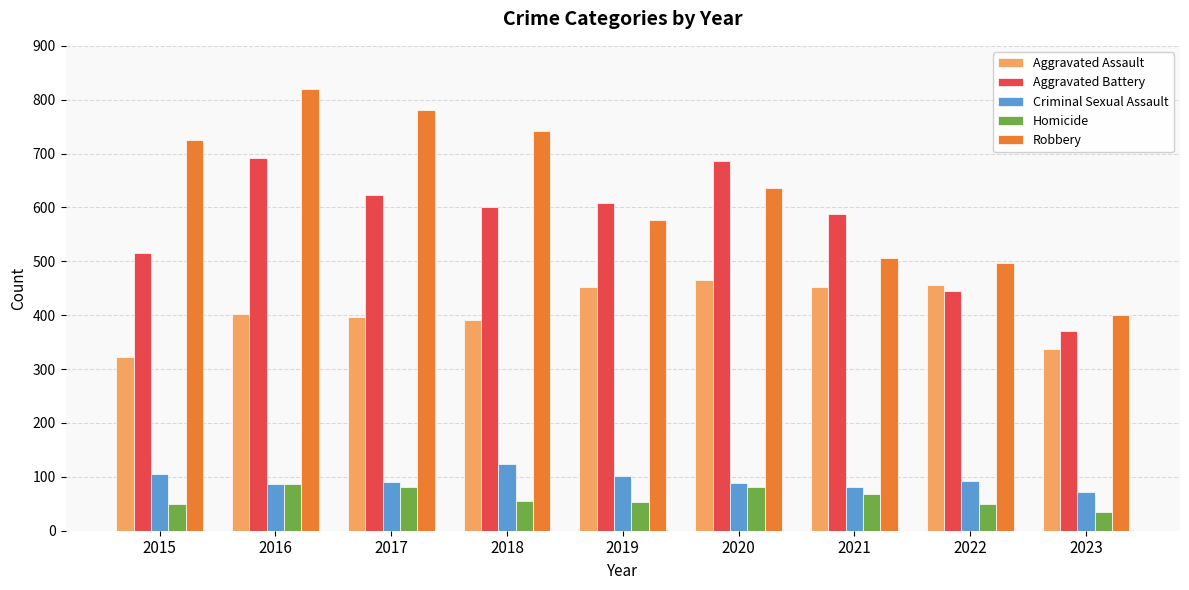

Which series has the widest spread of values?

Robbery